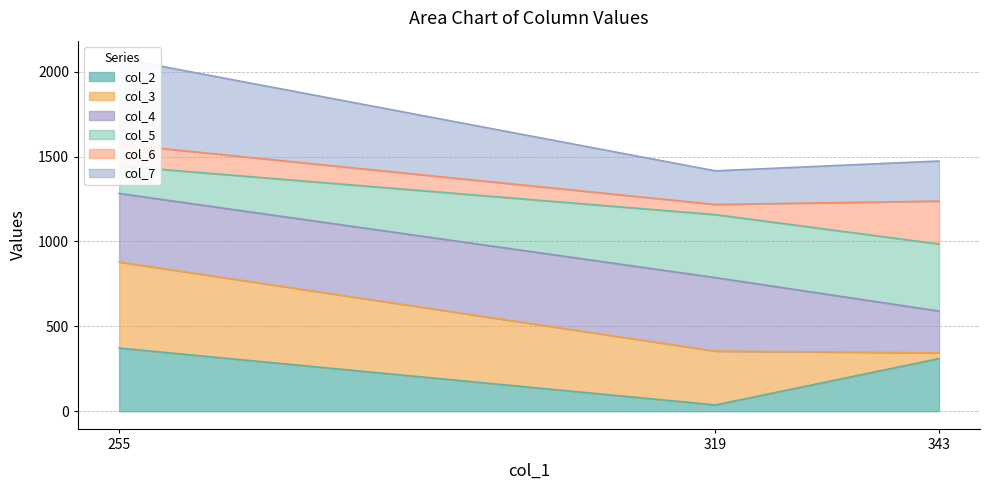

The value of col_5 at 255 is 258. True or false?

False